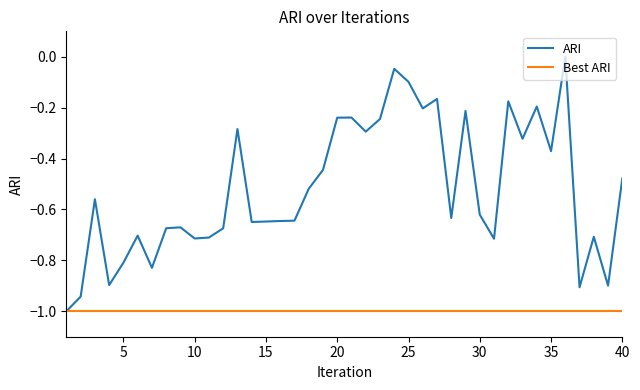

How many values in ARI are below zero?

39